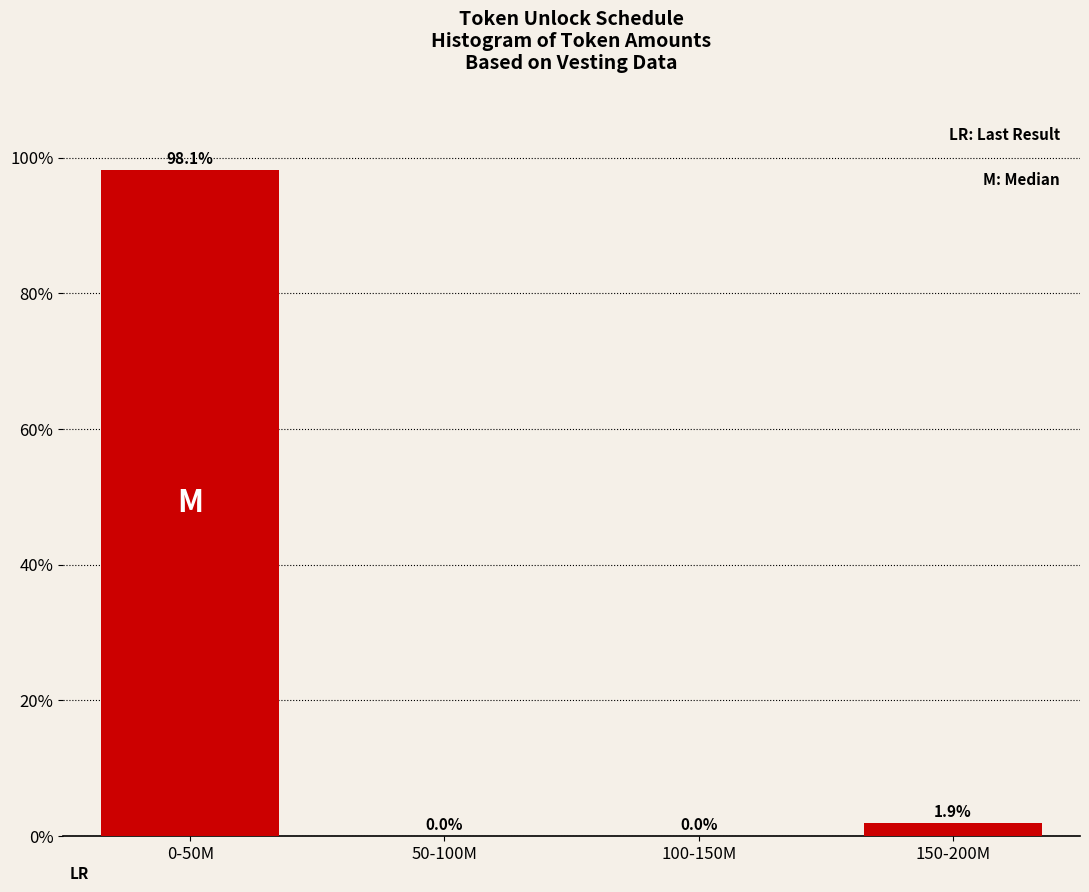

Are the bars horizontal?

No